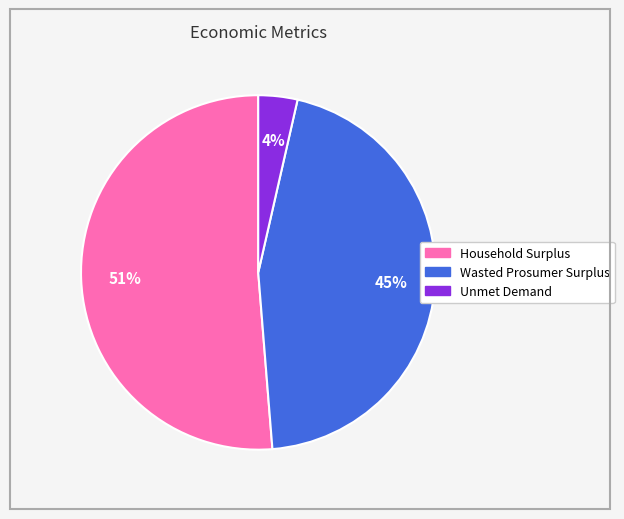

True or false: Household Surplus accounts for 51% of the total.

True